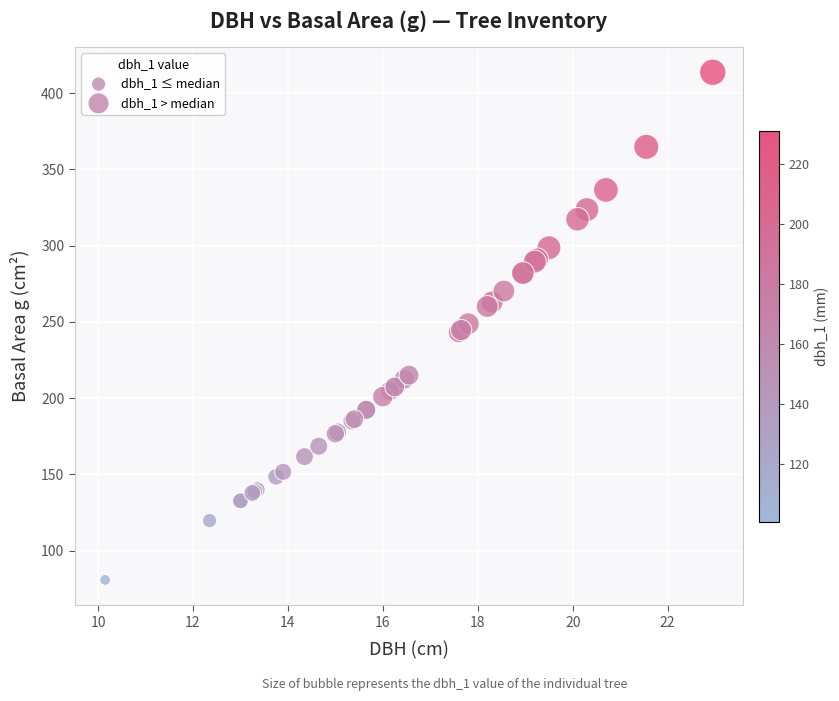

Which series contains the highest Y value?

dbh_1 > median